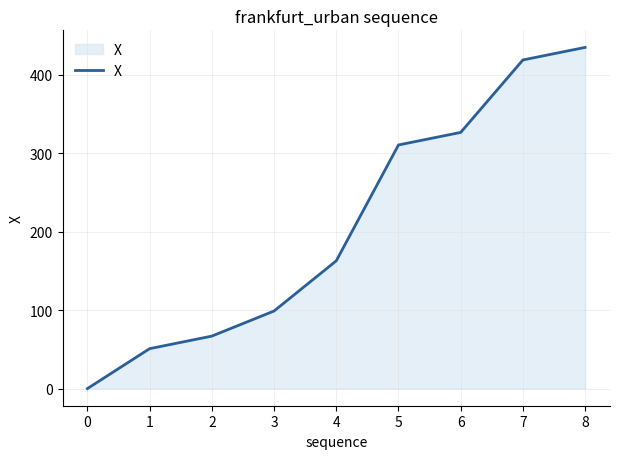

Where is the data nearest to the value 217?

4